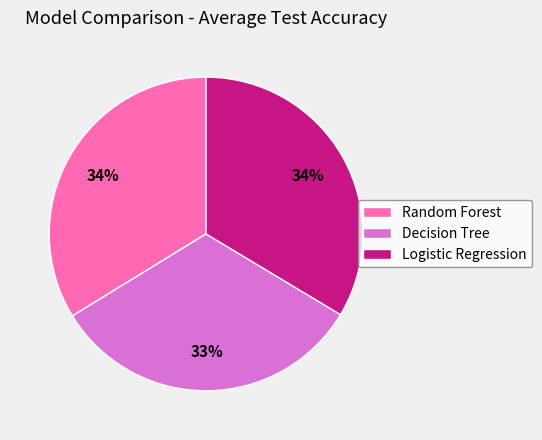

Combined, do Decision Tree and Logistic Regression account for over 50%?

Yes